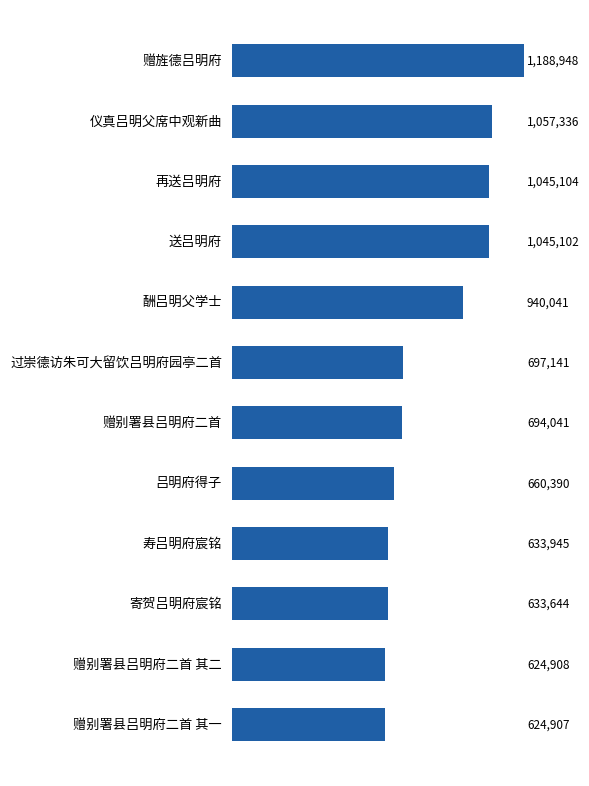

Does the chart contain any negative values?

No